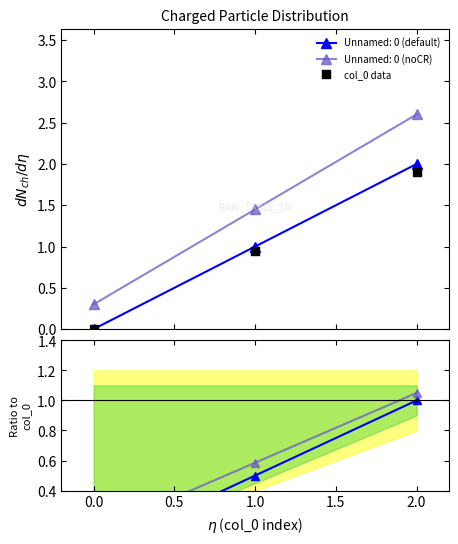

What is the highest value of the Unnamed: 0 (noCR) series?

2.6